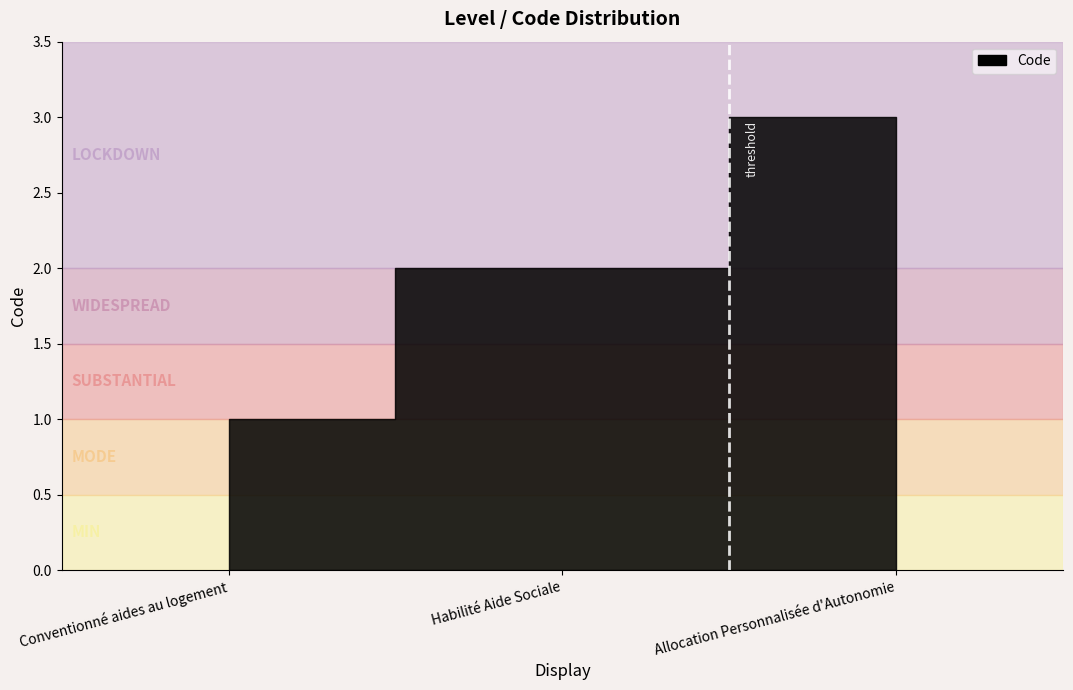

How many values exceed 2?

1